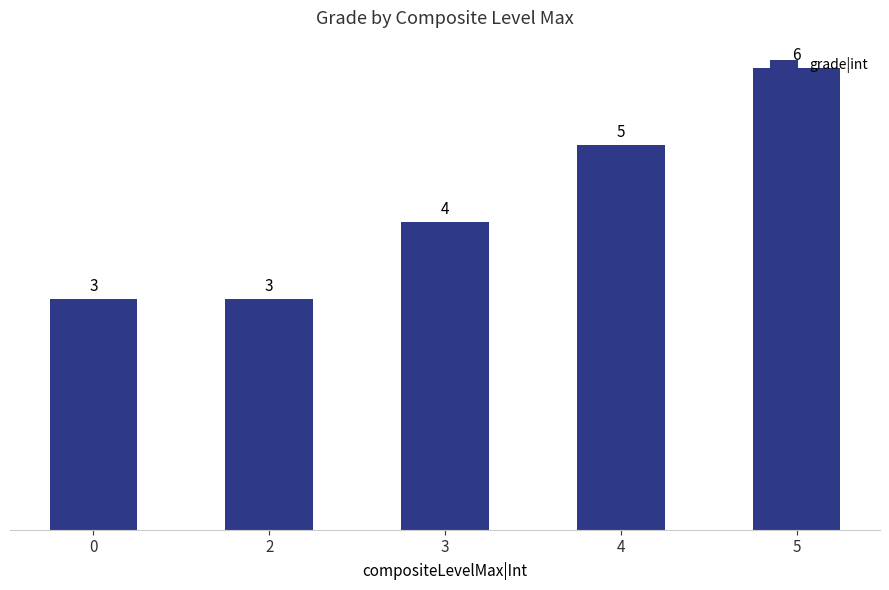

The chart shows a value of 9 at 5. True or false?

False